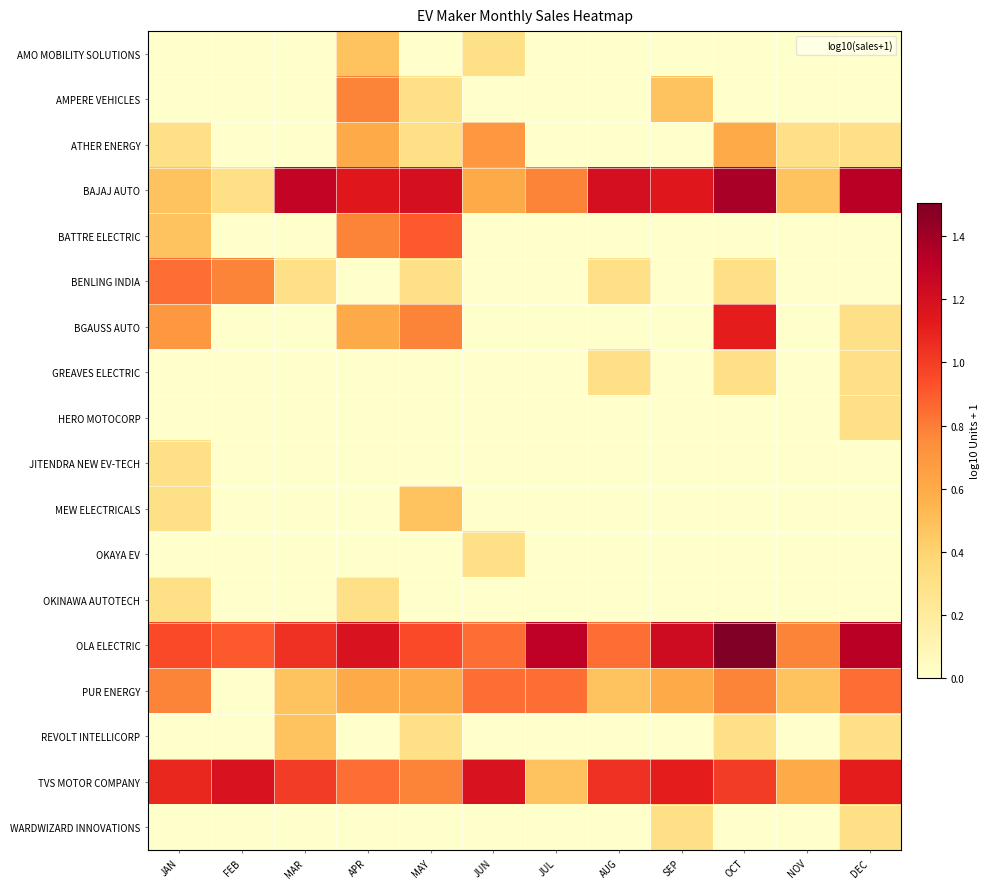

Reading right to left, transcribe all the data shown in this chart.

AMO MOBILITY SOLUTIONS: DEC=0.0	NOV=0.0	OCT=0.0	SEP=0.0	AUG=0.0	JUL=0.0	JUN=0.3	MAY=0.0	APR=0.5	MAR=0.0	FEB=0.0	JAN=0.0
AMPERE VEHICLES: DEC=0.0	NOV=0.0	OCT=0.0	SEP=0.5	AUG=0.0	JUL=0.0	JUN=0.0	MAY=0.3	APR=0.8	MAR=0.0	FEB=0.0	JAN=0.0
ATHER ENERGY: DEC=0.3	NOV=0.3	OCT=0.6	SEP=0.0	AUG=0.0	JUL=0.0	JUN=0.7	MAY=0.3	APR=0.6	MAR=0.0	FEB=0.0	JAN=0.3
BAJAJ AUTO: DEC=1.3	NOV=0.5	OCT=1.4	SEP=1.1	AUG=1.2	JUL=0.8	JUN=0.6	MAY=1.2	APR=1.1	MAR=1.3	FEB=0.3	JAN=0.5
BATTRE ELECTRIC: DEC=0.0	NOV=0.0	OCT=0.0	SEP=0.0	AUG=0.0	JUL=0.0	JUN=0.0	MAY=0.9	APR=0.8	MAR=0.0	FEB=0.0	JAN=0.5
BENLING INDIA: DEC=0.0	NOV=0.0	OCT=0.3	SEP=0.0	AUG=0.3	JUL=0.0	JUN=0.0	MAY=0.3	APR=0.0	MAR=0.3	FEB=0.8	JAN=0.8
BGAUSS AUTO: DEC=0.3	NOV=0.0	OCT=1.1	SEP=0.0	AUG=0.0	JUL=0.0	JUN=0.0	MAY=0.8	APR=0.6	MAR=0.0	FEB=0.0	JAN=0.7
GREAVES ELECTRIC: DEC=0.3	NOV=0.0	OCT=0.3	SEP=0.0	AUG=0.3	JUL=0.0	JUN=0.0	MAY=0.0	APR=0.0	MAR=0.0	FEB=0.0	JAN=0.0
HERO MOTOCORP: DEC=0.3	NOV=0.0	OCT=0.0	SEP=0.0	AUG=0.0	JUL=0.0	JUN=0.0	MAY=0.0	APR=0.0	MAR=0.0	FEB=0.0	JAN=0.0
JITENDRA NEW EV-TECH: DEC=0.0	NOV=0.0	OCT=0.0	SEP=0.0	AUG=0.0	JUL=0.0	JUN=0.0	MAY=0.0	APR=0.0	MAR=0.0	FEB=0.0	JAN=0.3
MEW ELECTRICALS: DEC=0.0	NOV=0.0	OCT=0.0	SEP=0.0	AUG=0.0	JUL=0.0	JUN=0.0	MAY=0.5	APR=0.0	MAR=0.0	FEB=0.0	JAN=0.3
OKAYA EV: DEC=0.0	NOV=0.0	OCT=0.0	SEP=0.0	AUG=0.0	JUL=0.0	JUN=0.3	MAY=0.0	APR=0.0	MAR=0.0	FEB=0.0	JAN=0.0
OKINAWA AUTOTECH: DEC=0.0	NOV=0.0	OCT=0.0	SEP=0.0	AUG=0.0	JUL=0.0	JUN=0.0	MAY=0.0	APR=0.3	MAR=0.0	FEB=0.0	JAN=0.3
OLA ELECTRIC: DEC=1.3	NOV=0.8	OCT=1.5	SEP=1.2	AUG=0.8	JUL=1.3	JUN=0.8	MAY=1.0	APR=1.2	MAR=1.0	FEB=0.9	JAN=1.0
PUR ENERGY: DEC=0.8	NOV=0.5	OCT=0.8	SEP=0.6	AUG=0.5	JUL=0.8	JUN=0.8	MAY=0.6	APR=0.6	MAR=0.5	FEB=0.0	JAN=0.8
REVOLT INTELLICORP: DEC=0.3	NOV=0.0	OCT=0.3	SEP=0.0	AUG=0.0	JUL=0.0	JUN=0.0	MAY=0.3	APR=0.0	MAR=0.5	FEB=0.0	JAN=0.0
TVS MOTOR COMPANY: DEC=1.1	NOV=0.6	OCT=1.0	SEP=1.1	AUG=1.0	JUL=0.5	JUN=1.2	MAY=0.8	APR=0.8	MAR=1.0	FEB=1.2	JAN=1.1
WARDWIZARD INNOVATIONS: DEC=0.3	NOV=0.0	OCT=0.0	SEP=0.3	AUG=0.0	JUL=0.0	JUN=0.0	MAY=0.0	APR=0.0	MAR=0.0	FEB=0.0	JAN=0.0